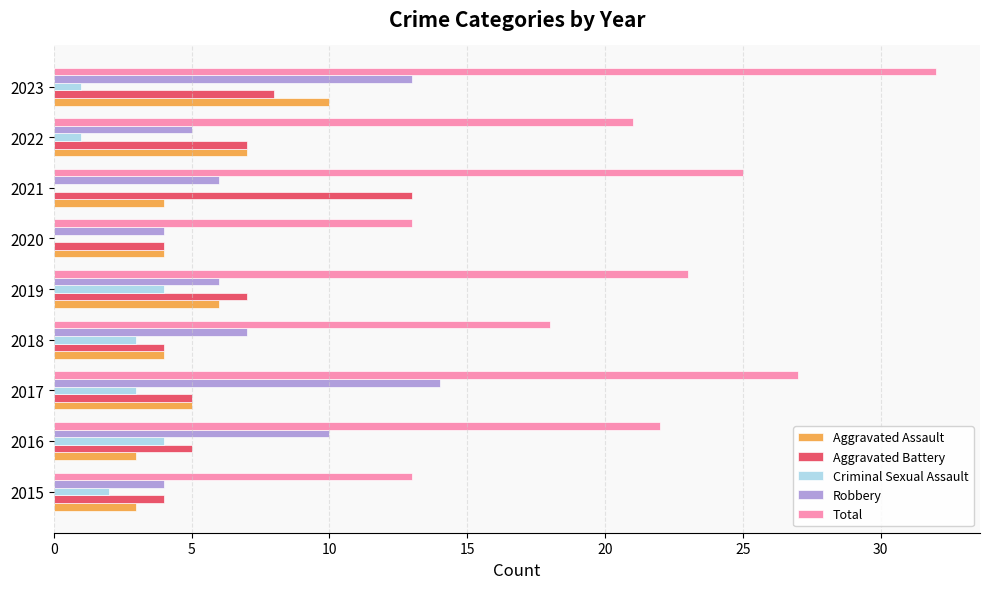

What are all the series names shown in the legend?

Aggravated Assault, Aggravated Battery, Criminal Sexual Assault, Robbery, Total